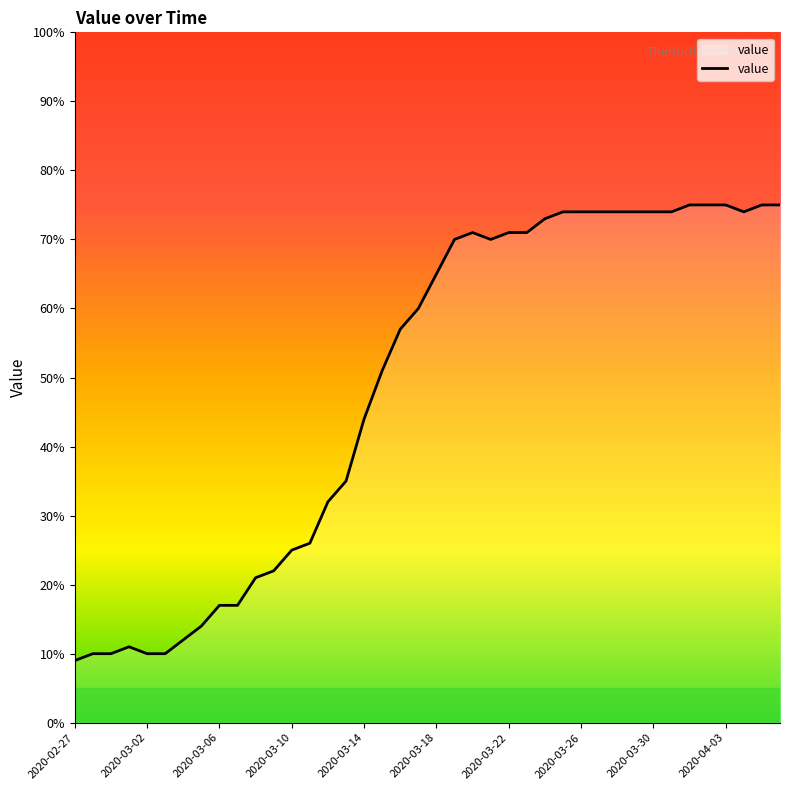

What is the smallest value displayed?

9